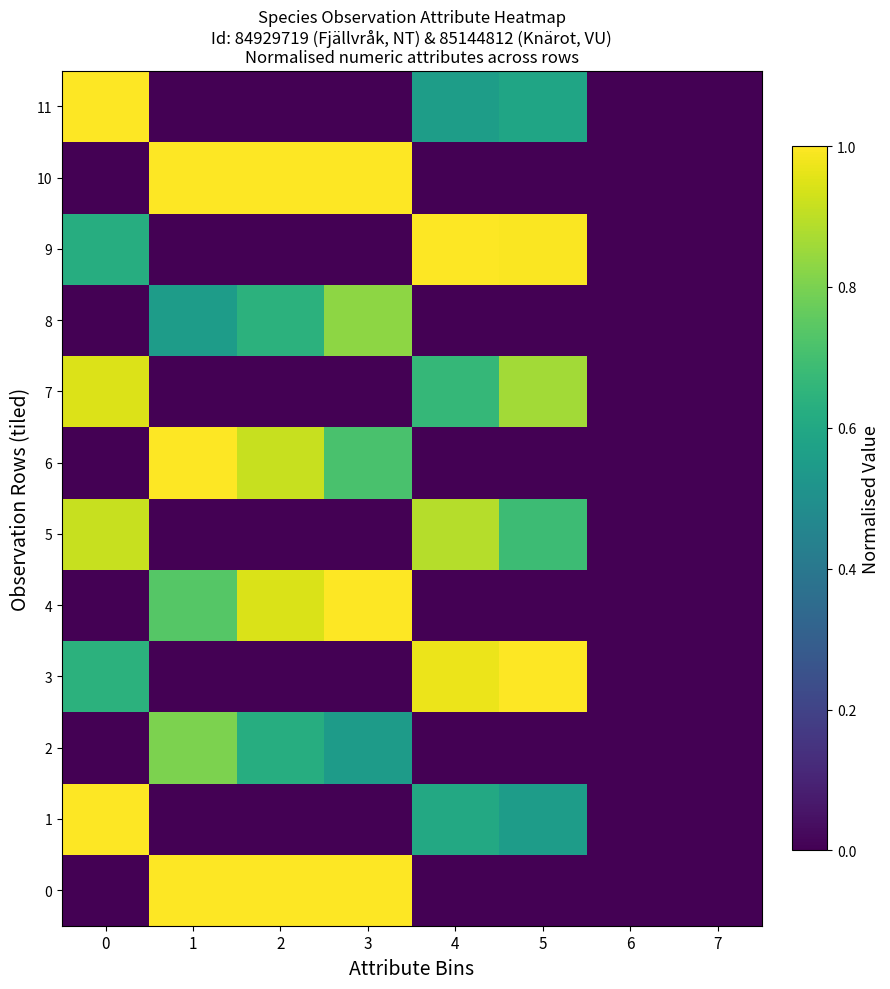

Between 2 and 3, which is larger?

2